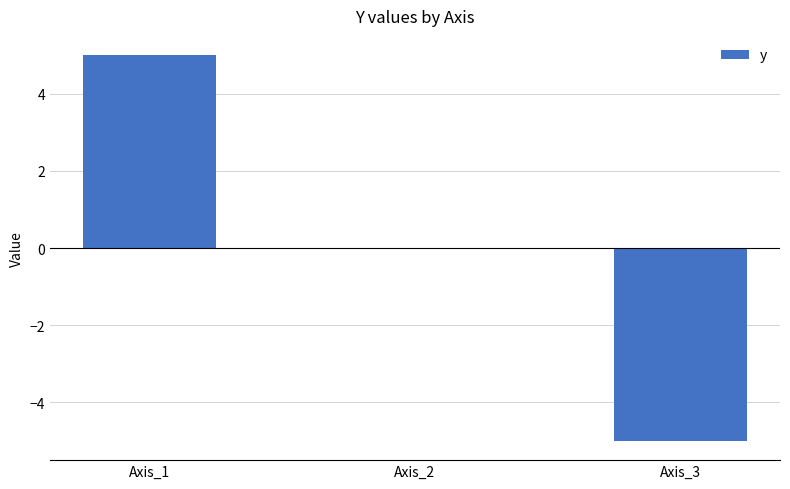

How many series are shown in this chart?

1